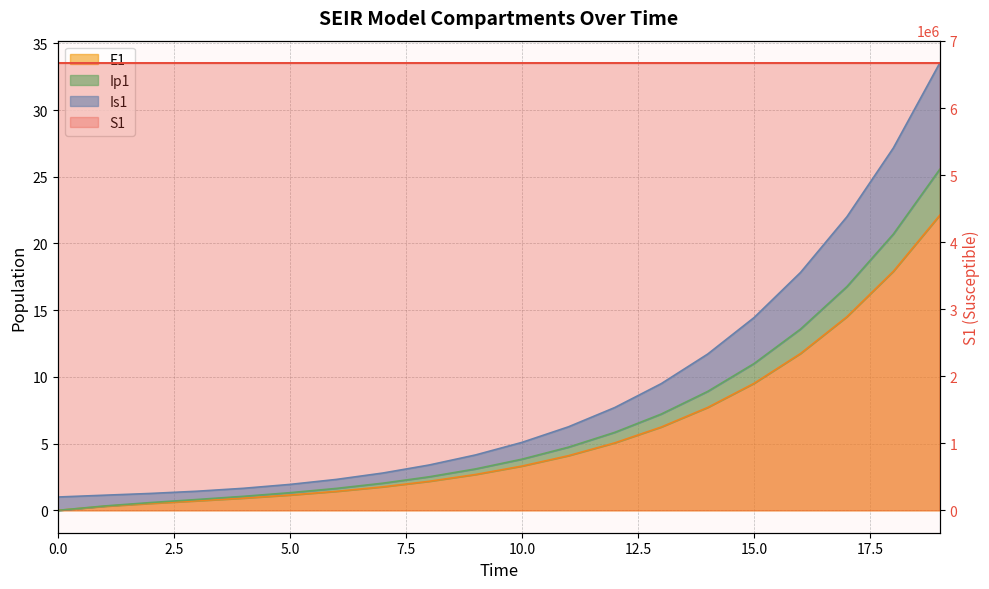

At how many categories does at least one series exceed 3009026?

20